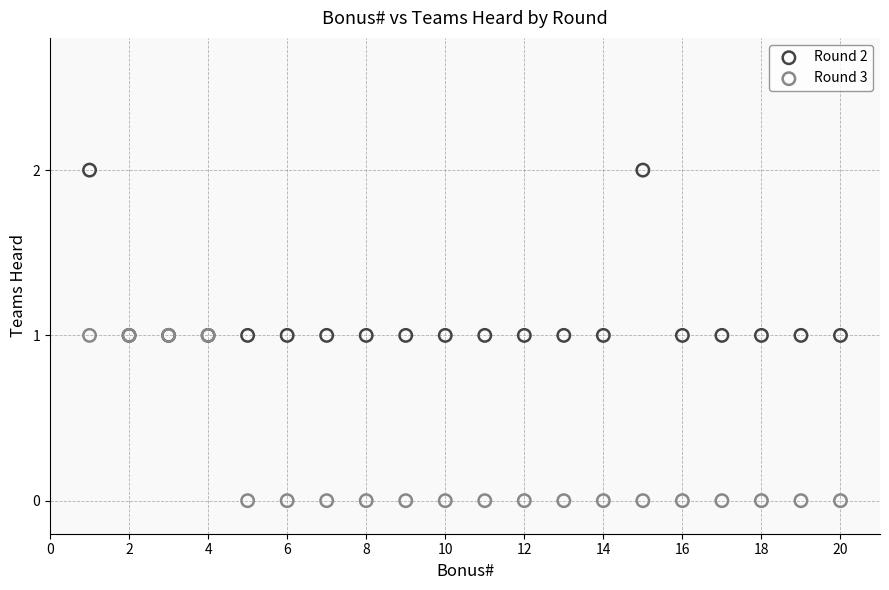

What are all the series names shown in the legend?

Round 2, Round 3